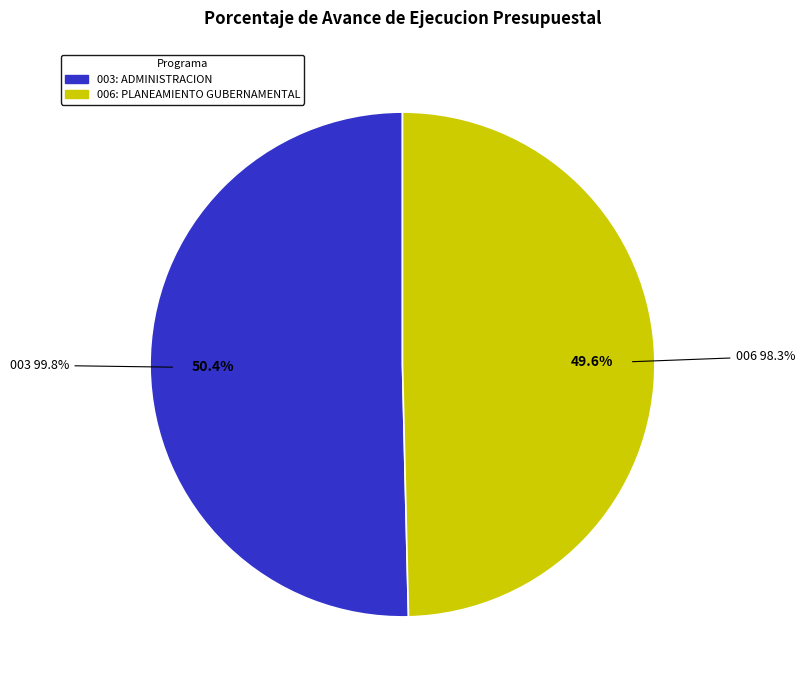

To the nearest percent, what is the difference between the largest and smallest slice percentages?

1%